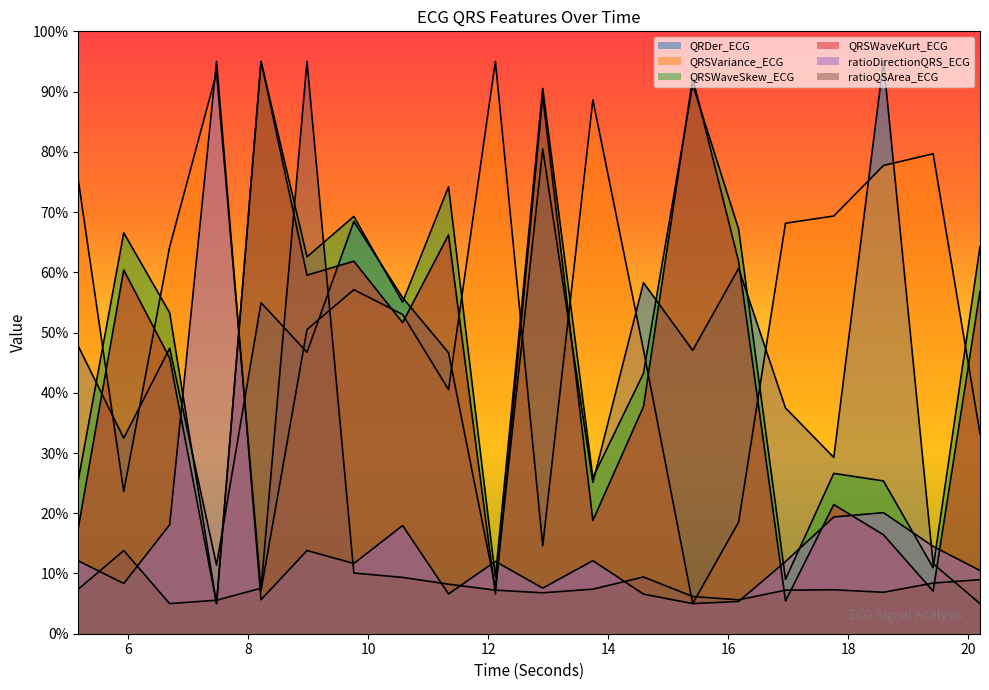

How many categories are shown in the chart?

20